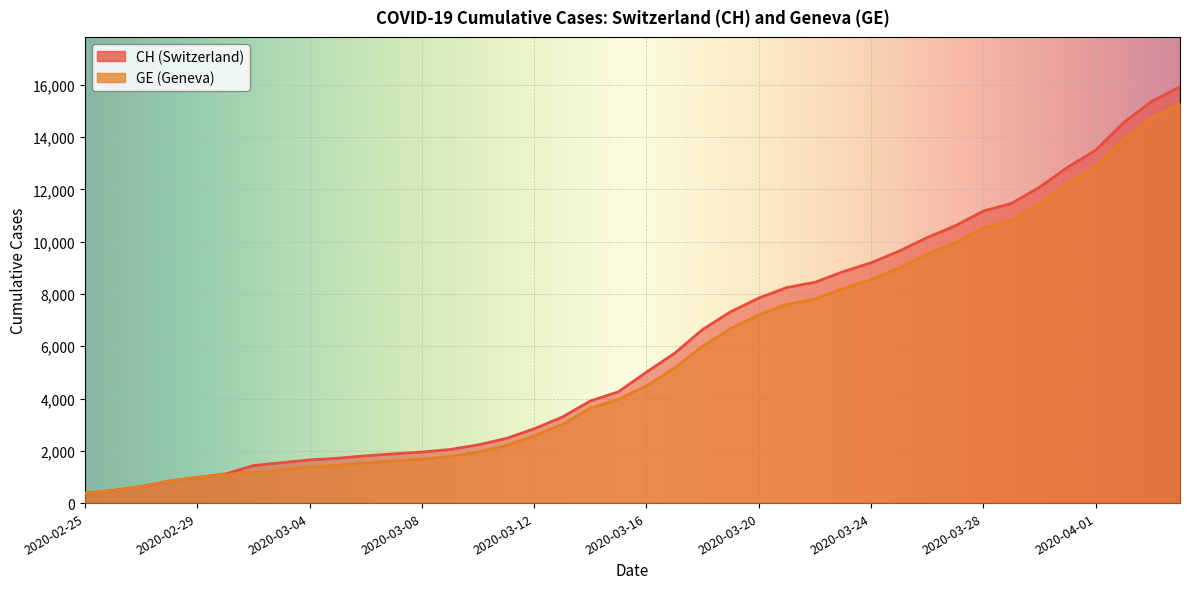

What is the difference between the highest and lowest values at 2020-03-15?

281